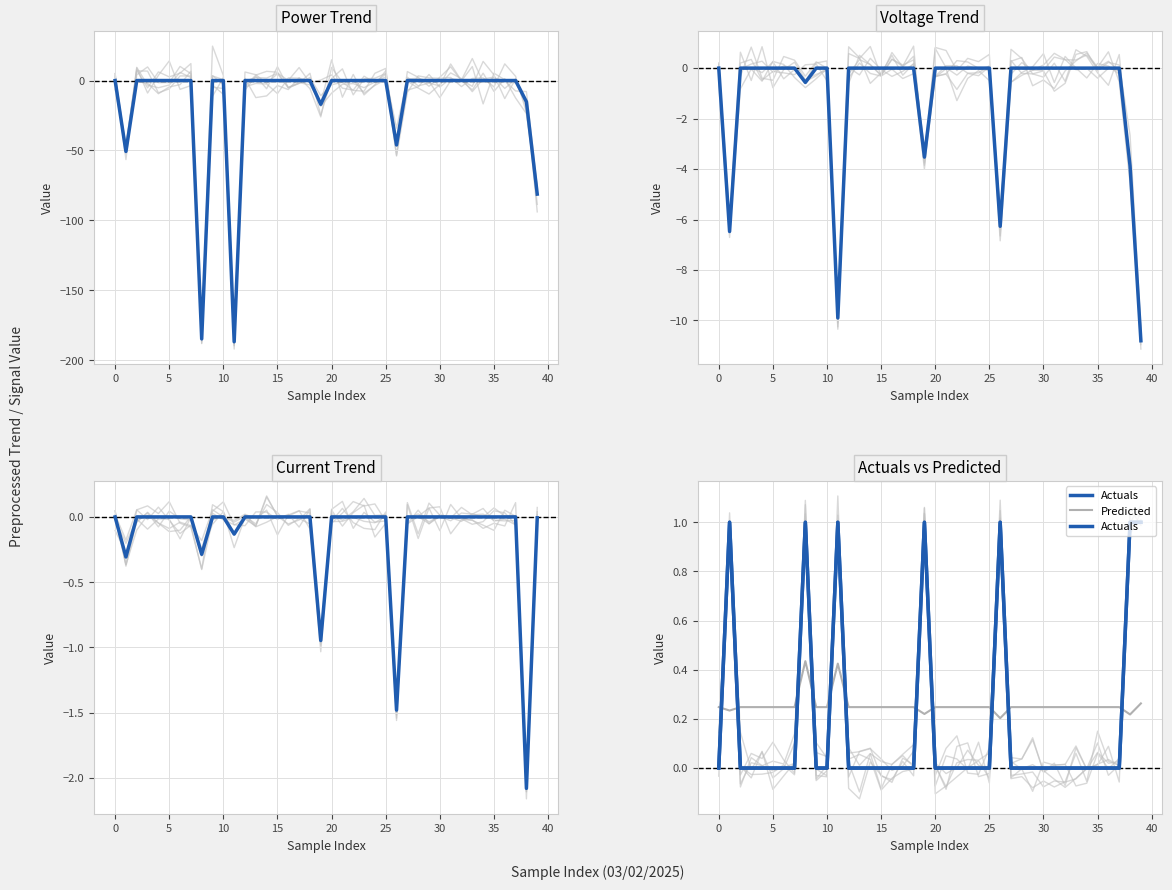

Is the value of Power at 32 greater than the value of Actuals at 45?

No